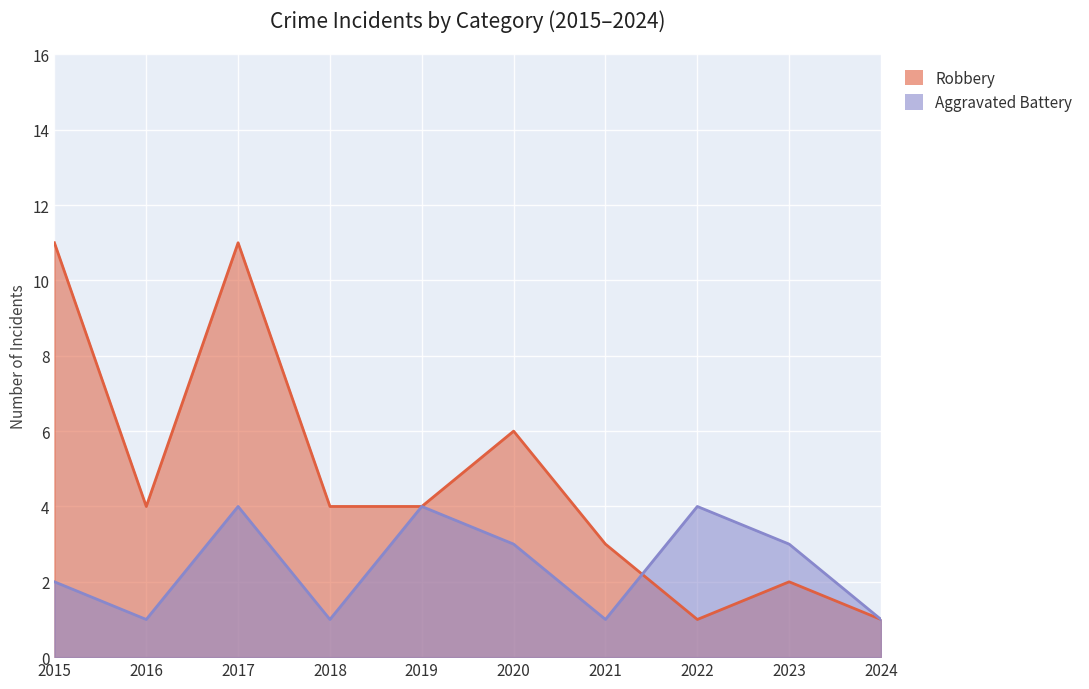

How many data points in Robbery are less than 4?

4